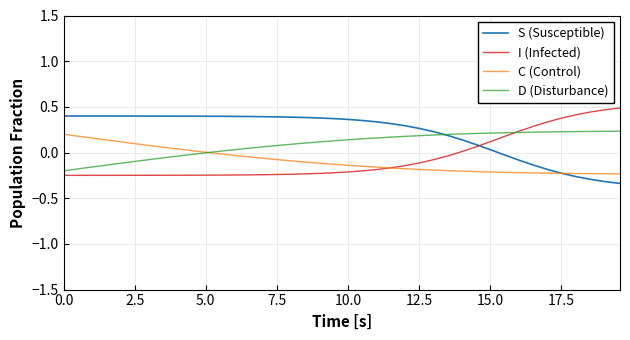

Which series has the largest total across all categories?

S (Susceptible)